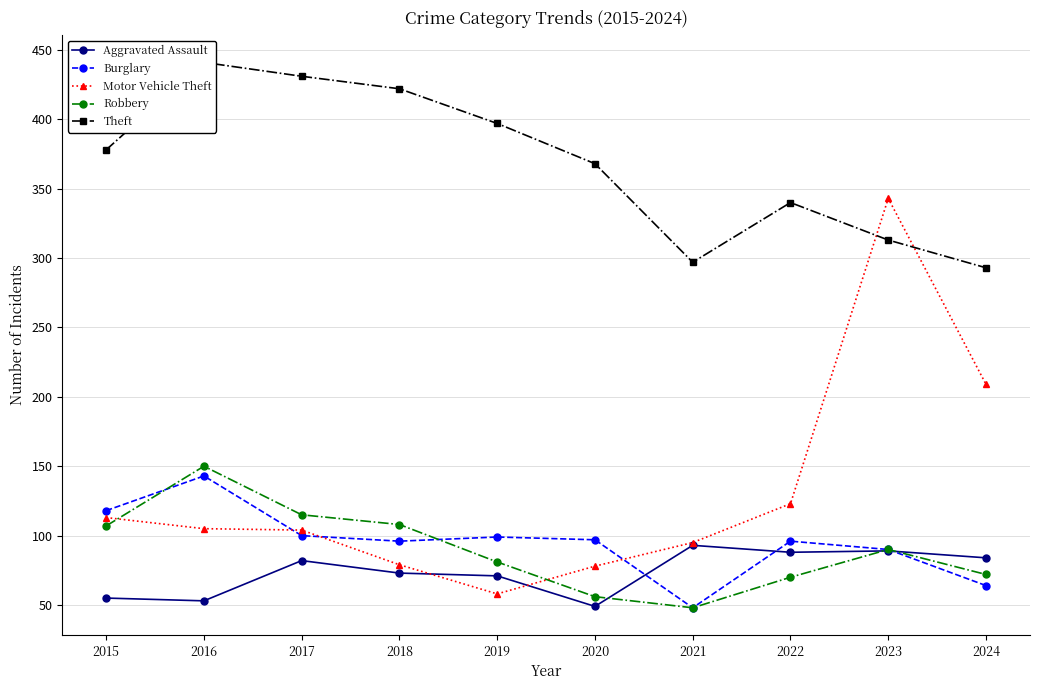

Rank the categories by Motor Vehicle Theft value from highest to lowest.

2023, 2024, 2022, 2015, 2016, 2017, 2021, 2018, 2020, 2019